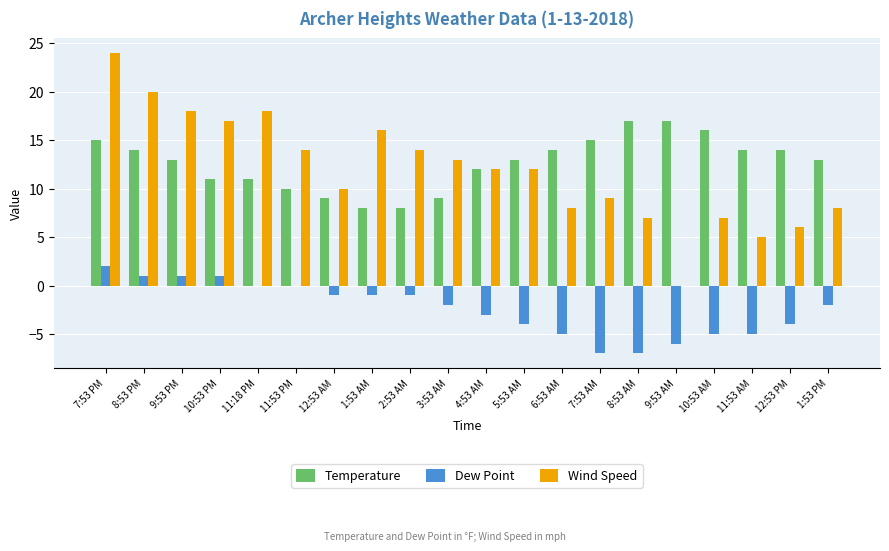

True or false: Dew Point has a value of 0 at 11:53 PM.

True